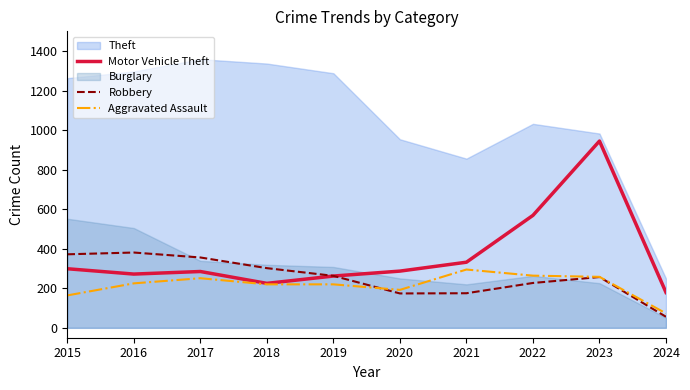

Is the value of Aggravated Assault at 2015 greater than the value of Robbery at 2019?

No